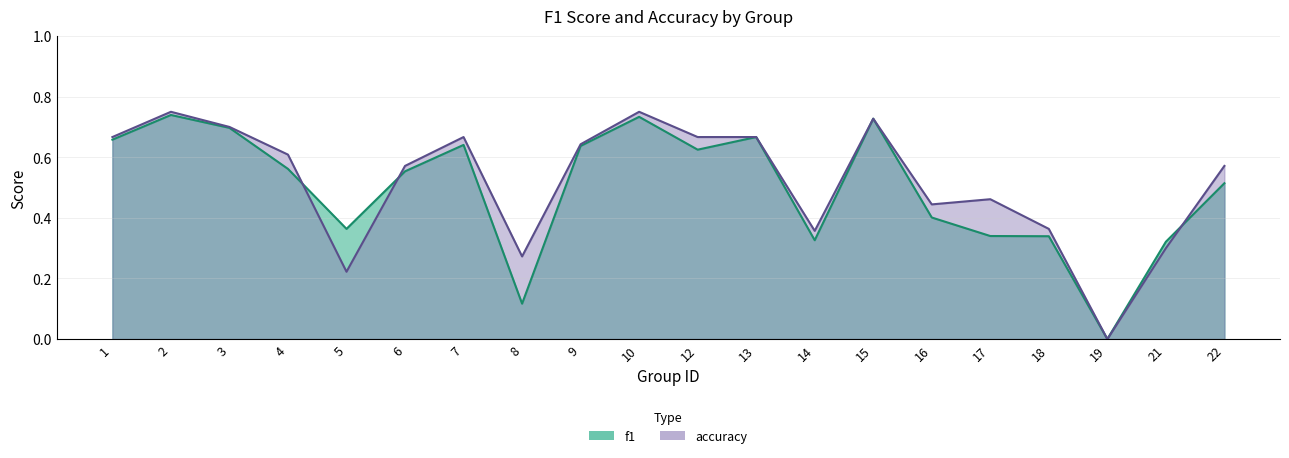

How many f1 values are between 0 and 1?

20